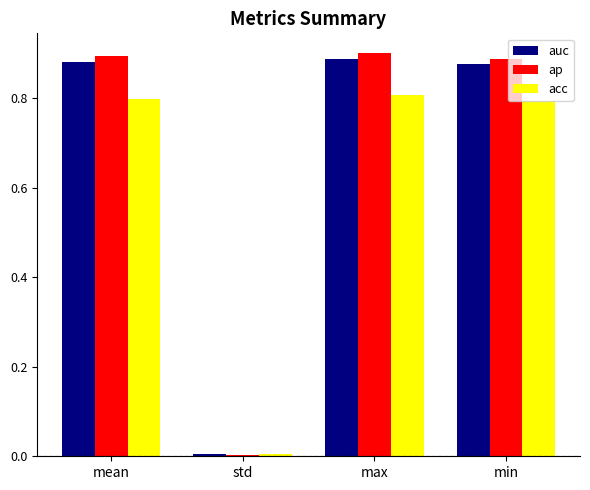

Is it true that acc equals 0.4 at min?

False